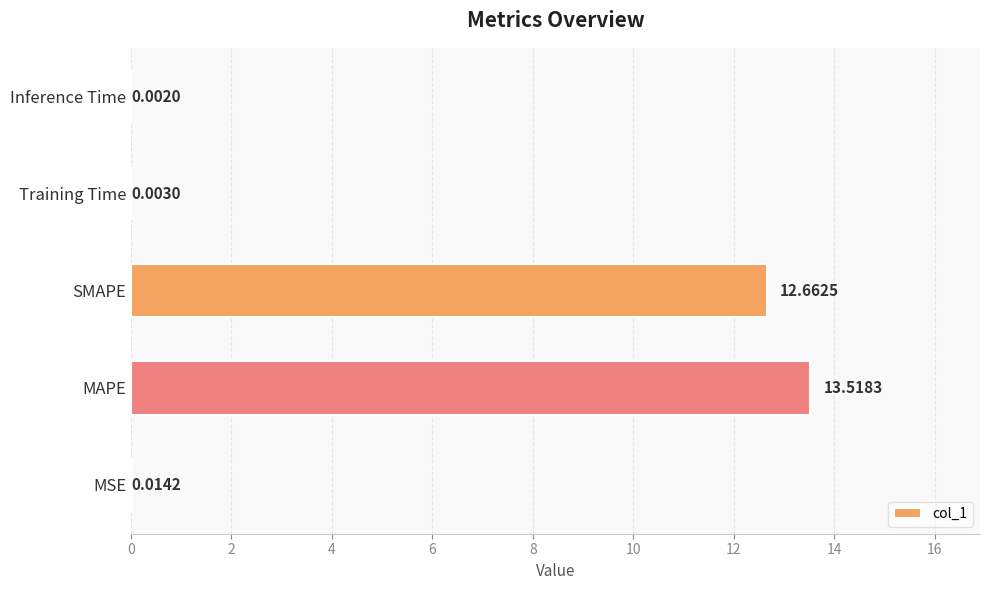

At which category does the chart reach its peak across all series?

MAPE